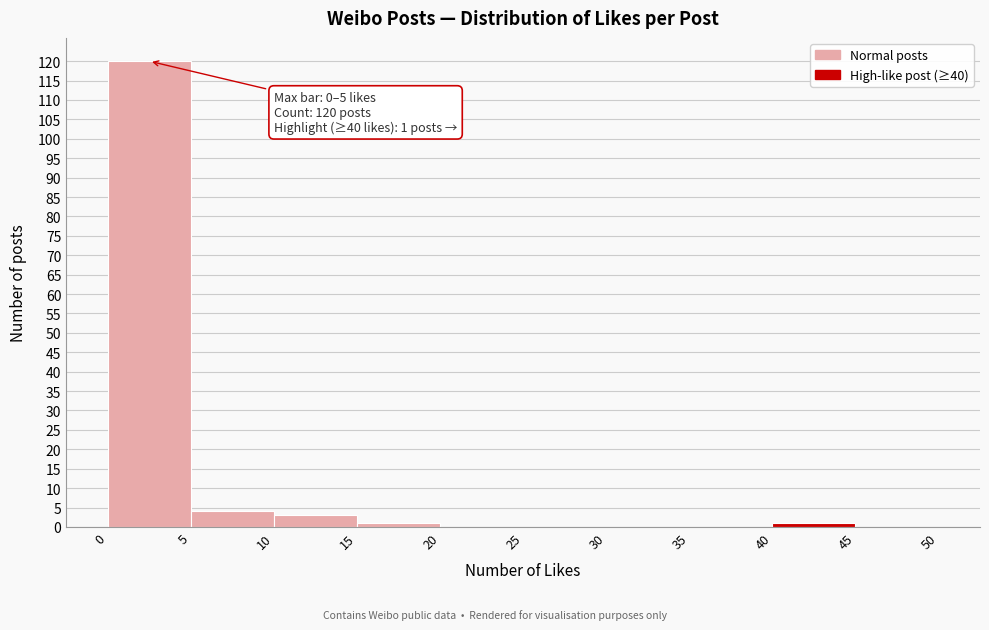

Over which range of the x-axis is the bar tallest?

0 to 5